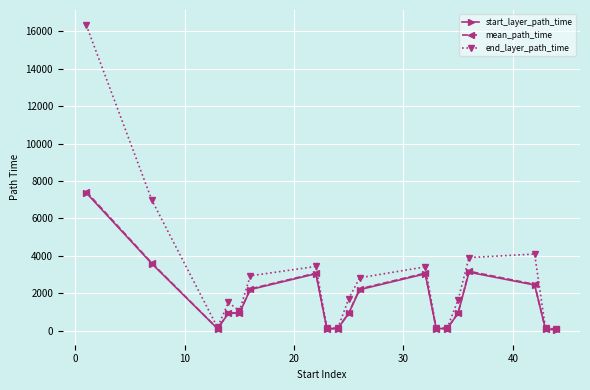

What are all the series names shown in the legend?

start_layer_path_time, mean_path_time, end_layer_path_time